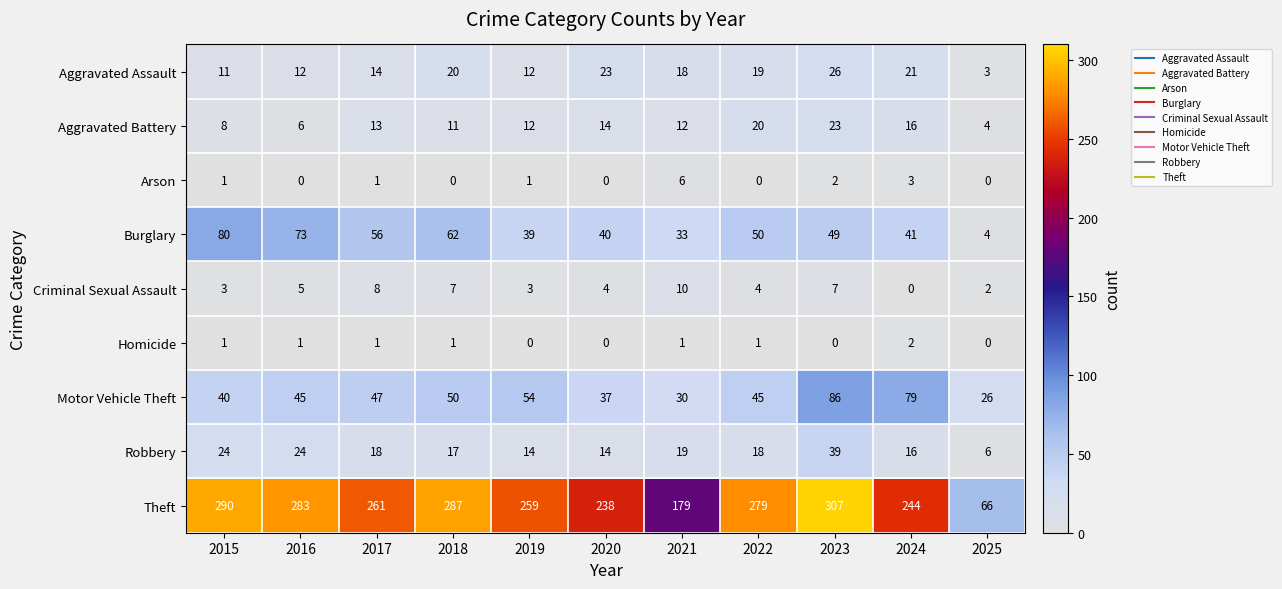

Which series has the widest spread of values?

Theft